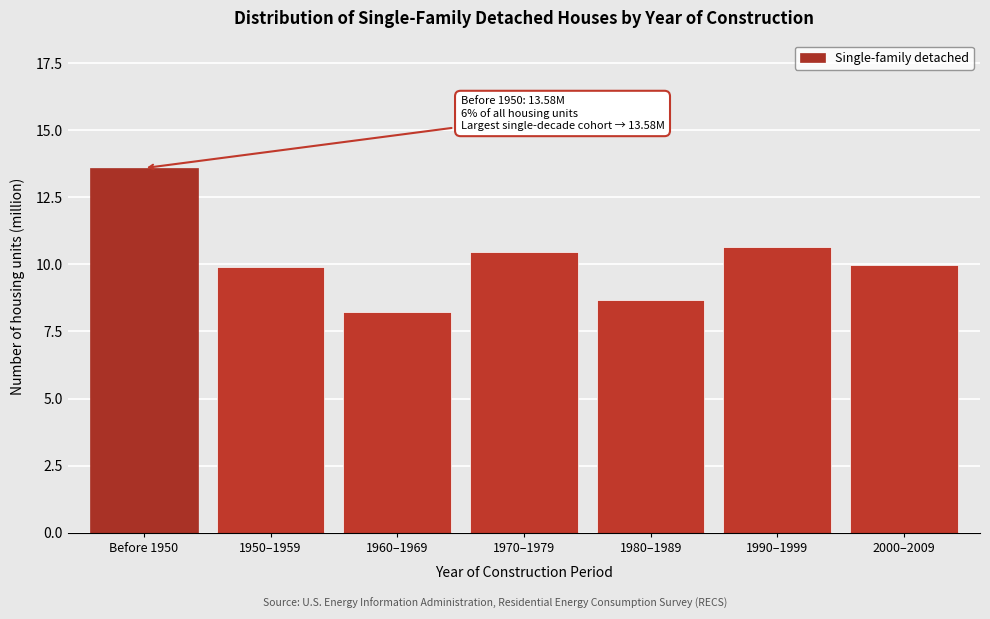

Reading right to left, extract all data points from this chart.

10.0	10.7	8.7	10.5	8.2	9.9	13.6